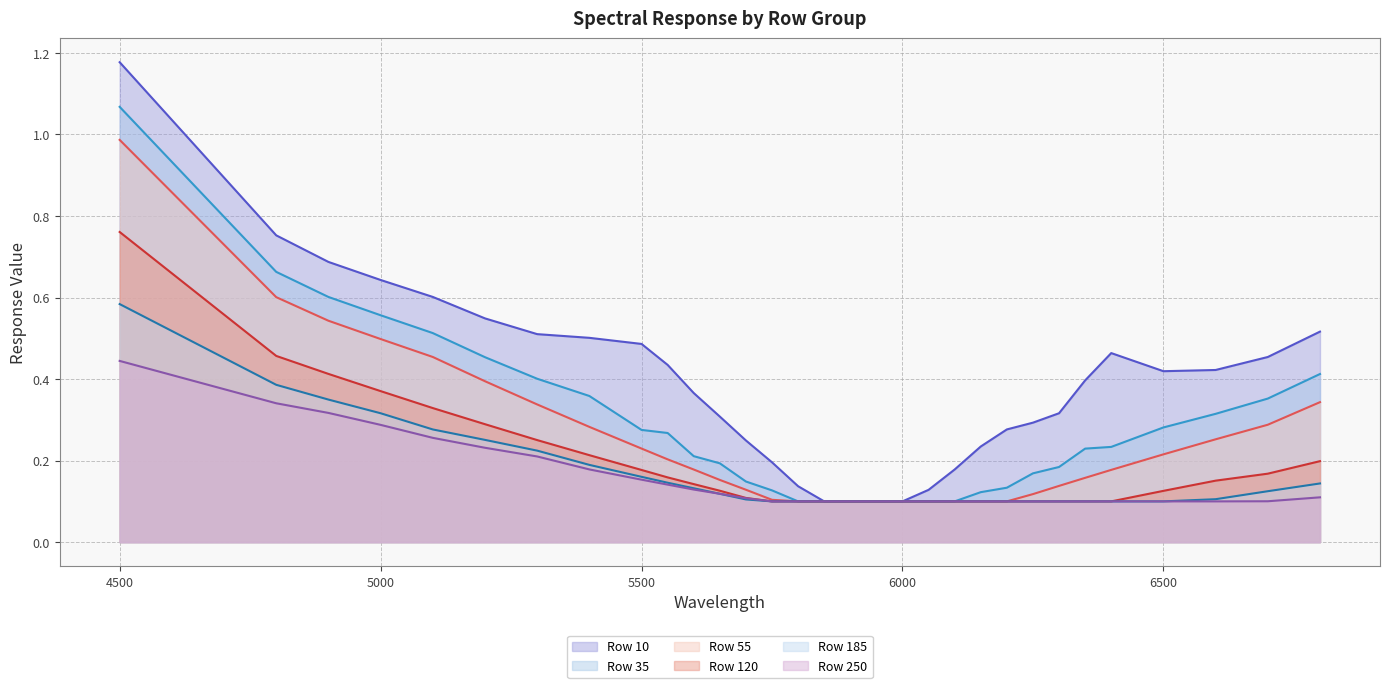

What are all the series names shown in the legend?

Row 10 (line), Row 35 (line), Row 55 (line), Row 120 (line), Row 185 (line), Row 250 (line)